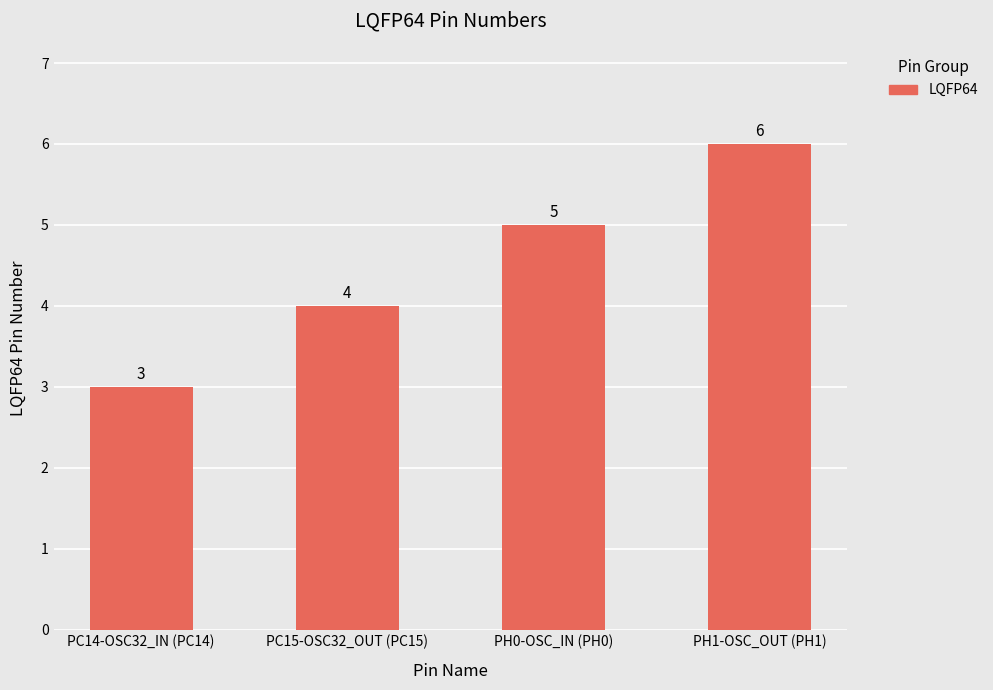

Between PC14-OSC32_IN (PC14) and PC15-OSC32_OUT (PC15), which is larger?

PC15-OSC32_OUT (PC15)